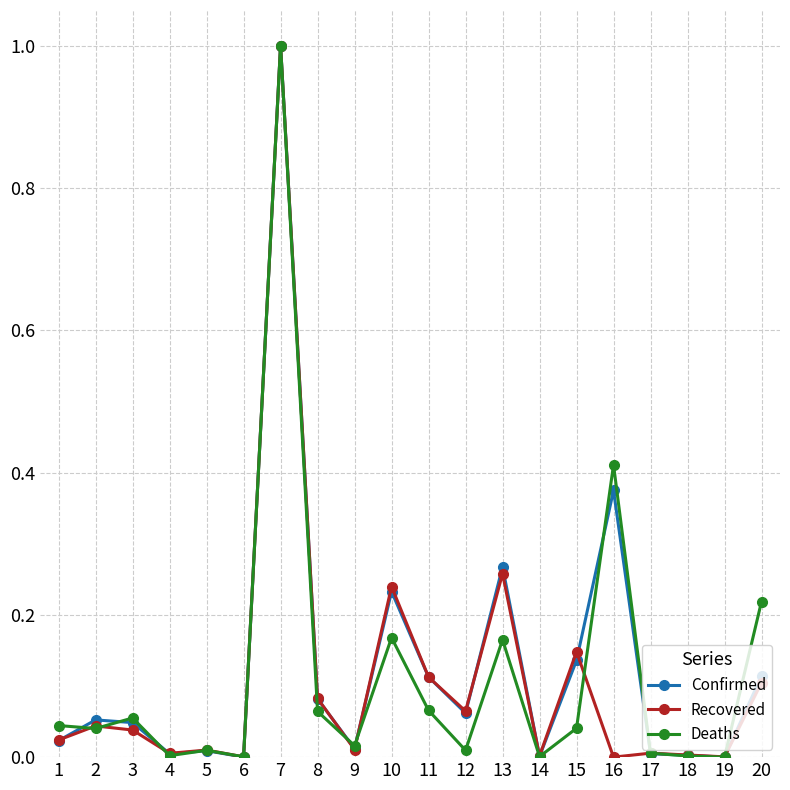

What are all the series names shown in the legend?

Confirmed, Recovered, Deaths